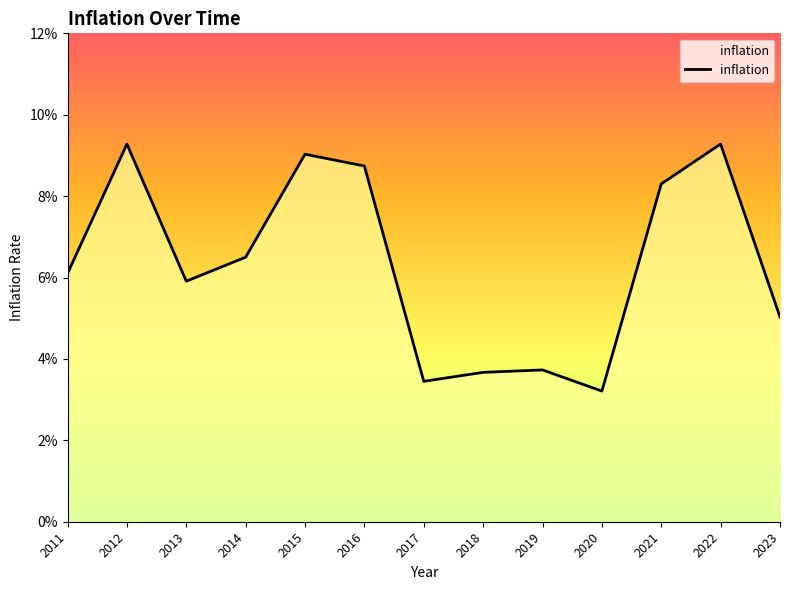

Reading right to left, extract all data points from this chart.

0.1	0.1	0.1	0.0	0.0	0.0	0.0	0.1	0.1	0.1	0.1	0.1	0.1